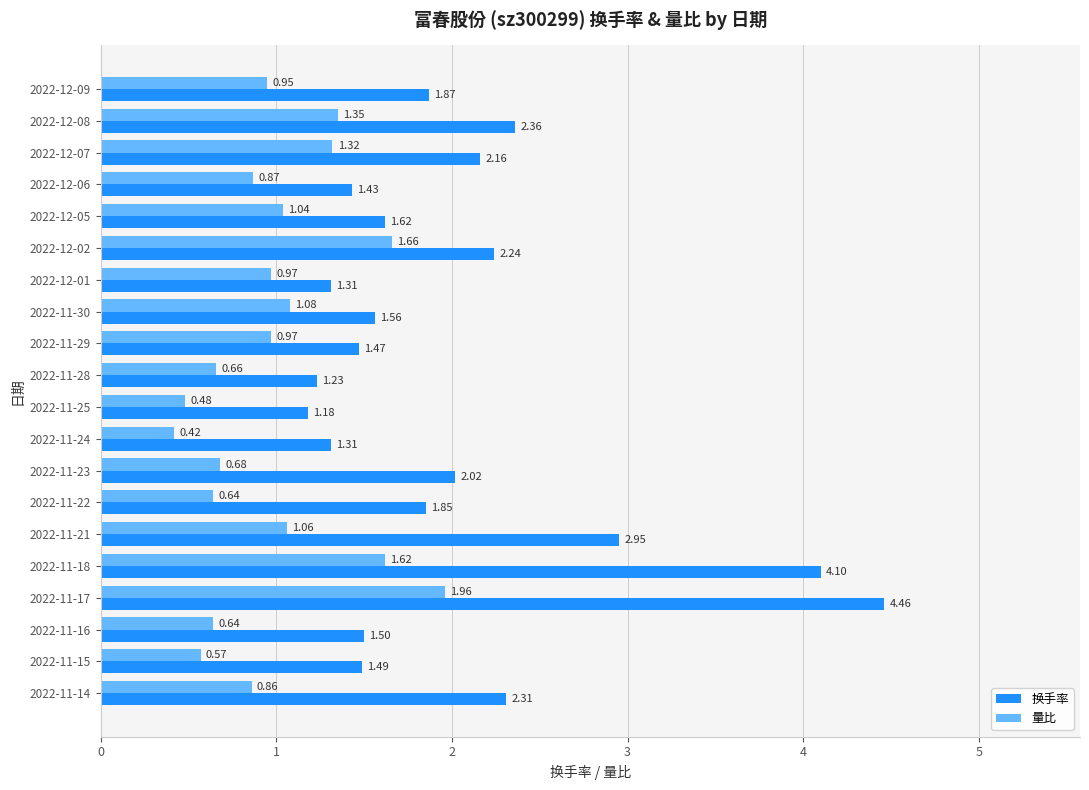

Is the value of 换手率 at 2022-11-21 greater than the value of 量比 at 2022-11-23?

Yes